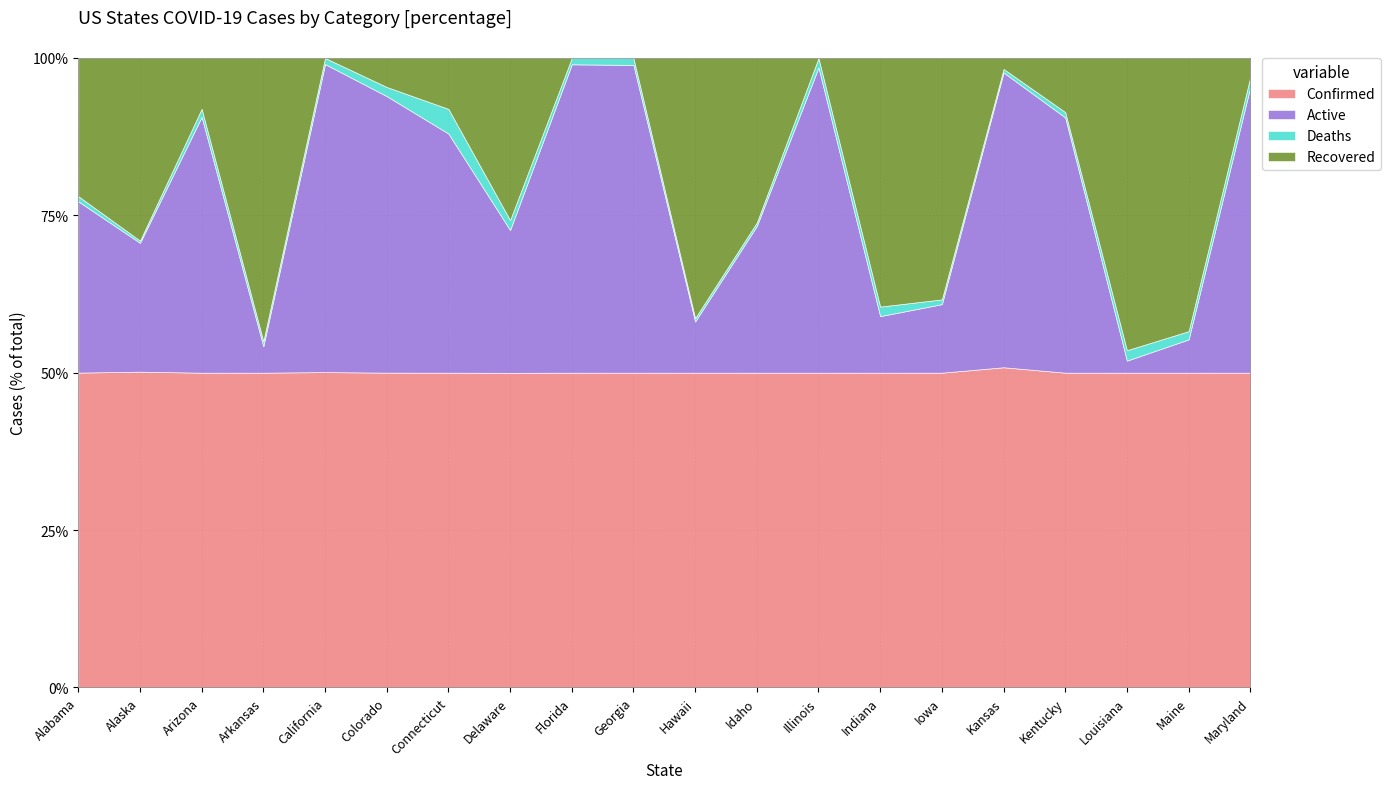

What is the highest value of the Confirmed series?

50.9